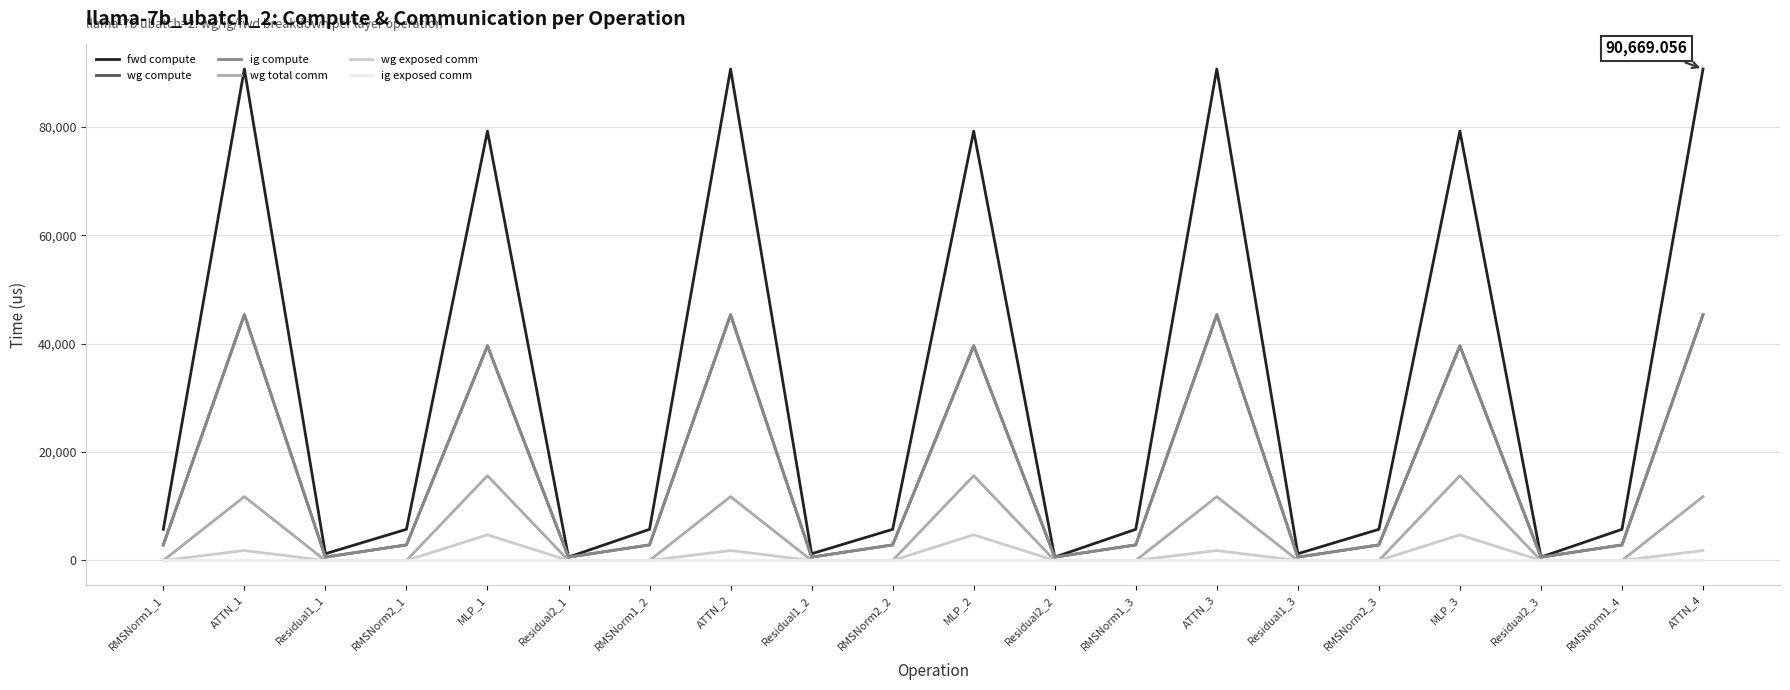

Does the chart display data point markers on the line(s)?

No